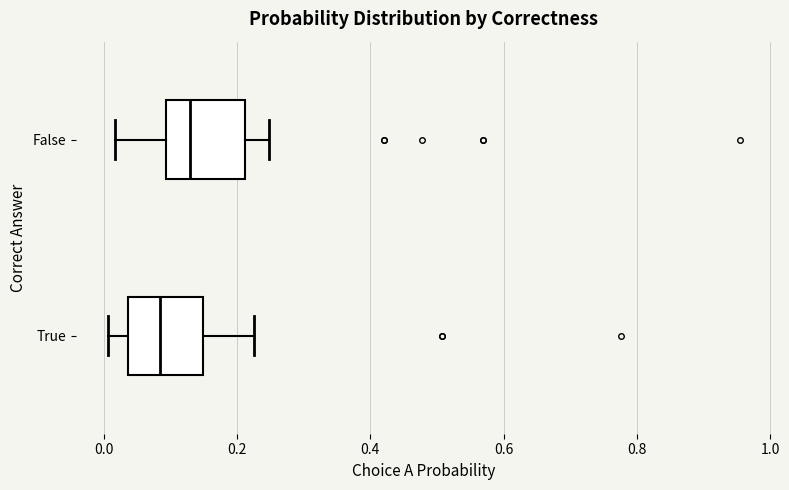

Which box has the furthest to the right median line?

False